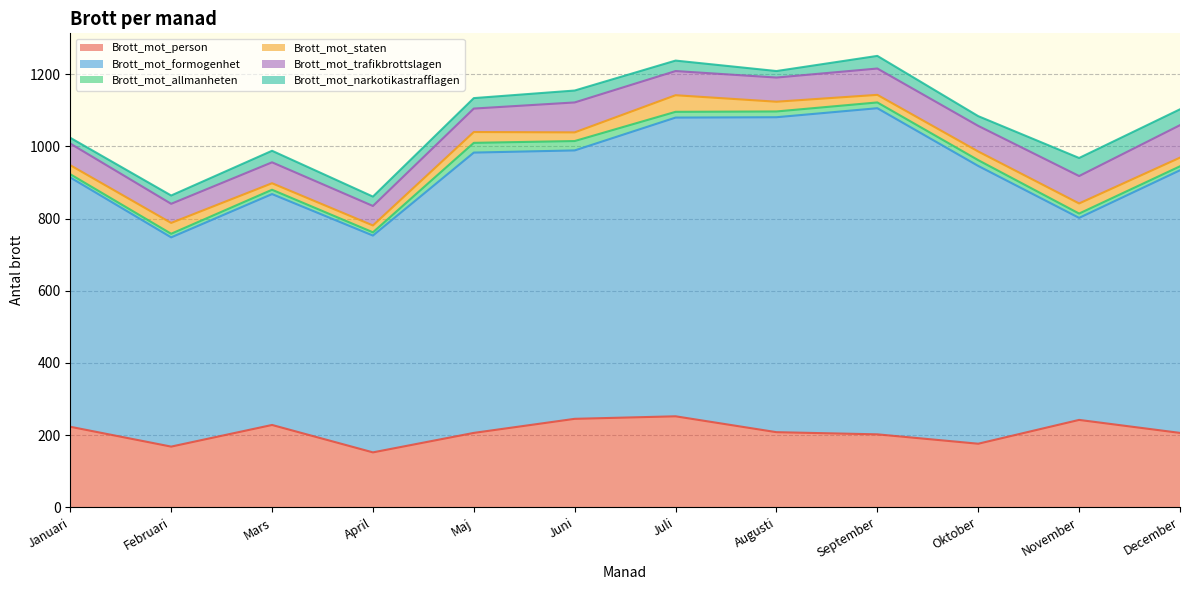

List the labels in order of Brott_mot_staten value, largest first.

Juli, Februari, Maj, November, Augusti, Januari, Juni, Oktober, December, September, April, Mars